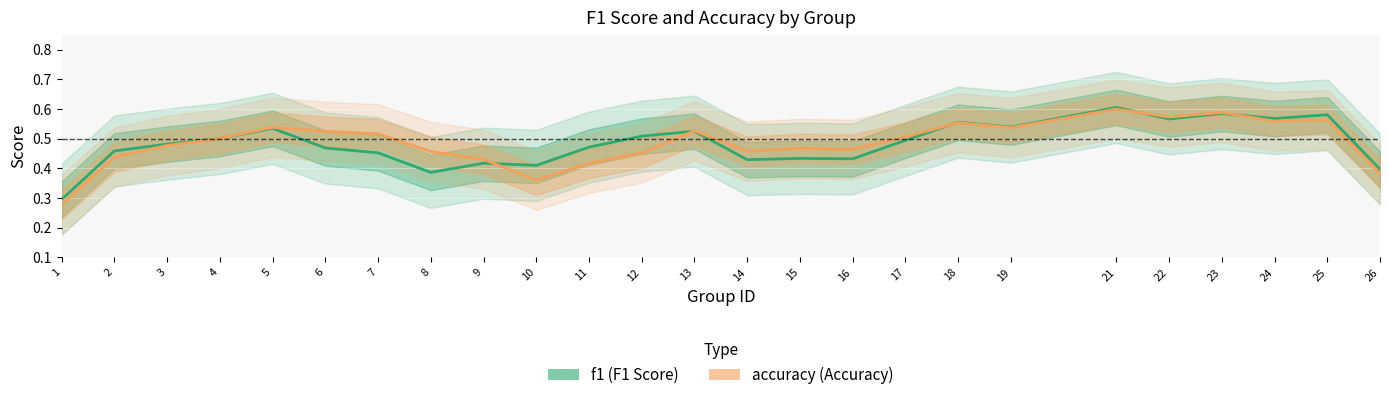

Is this an area chart (filled region under the line)?

No